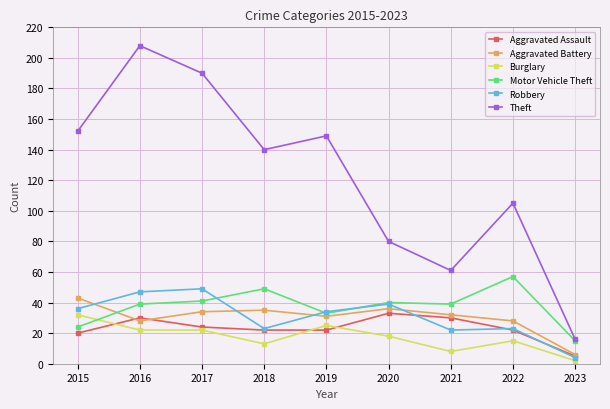

Is it true that Robbery equals 39 at 2020?

True